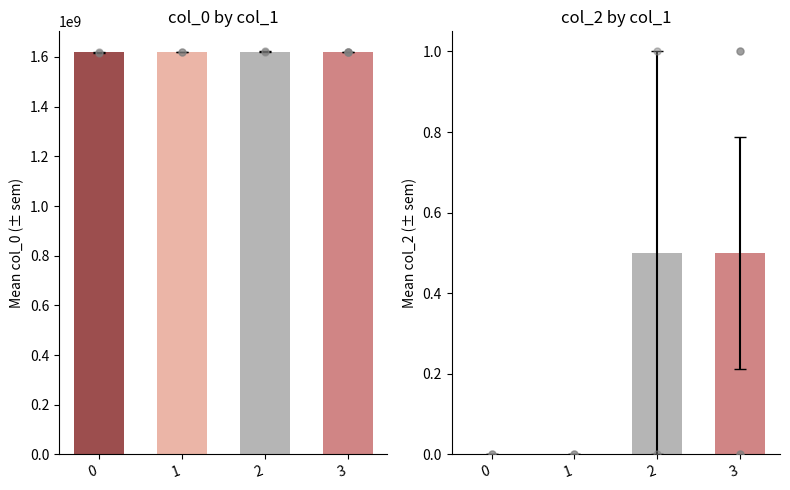

Which series has the largest total across all categories?

col_0